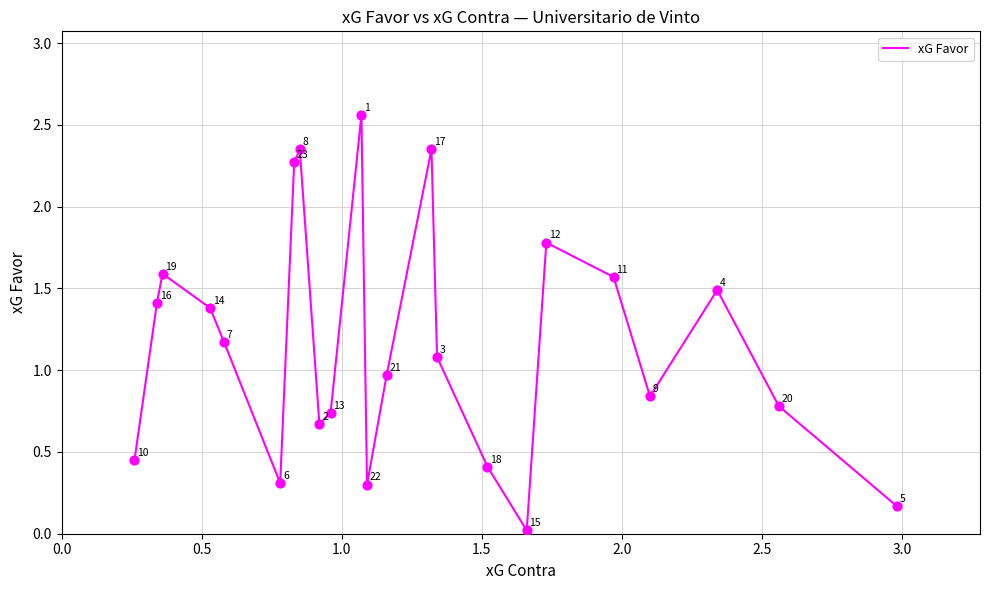

Does the chart have visible grid lines?

Yes